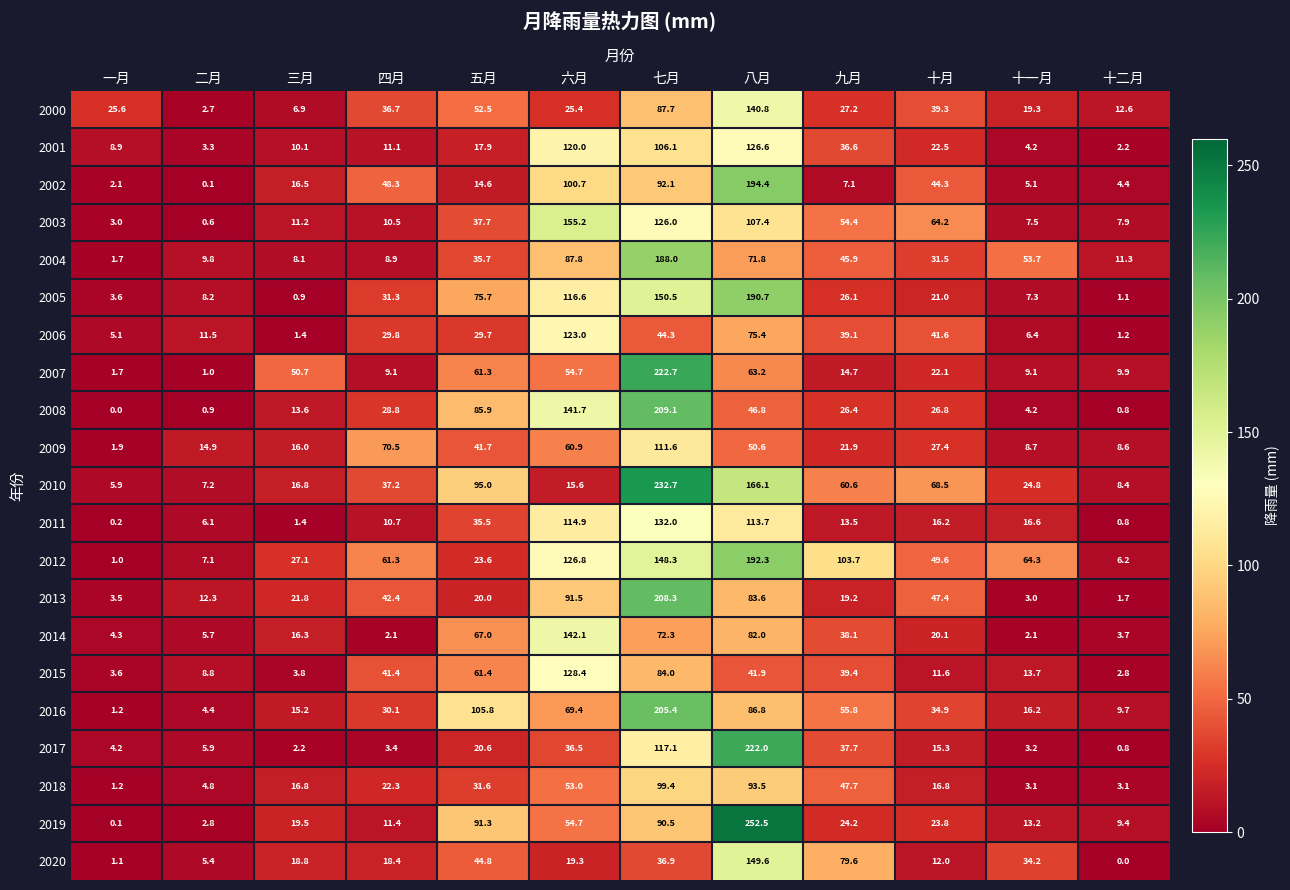

Is it true that 2020 equals 18.4 at 四月?

True